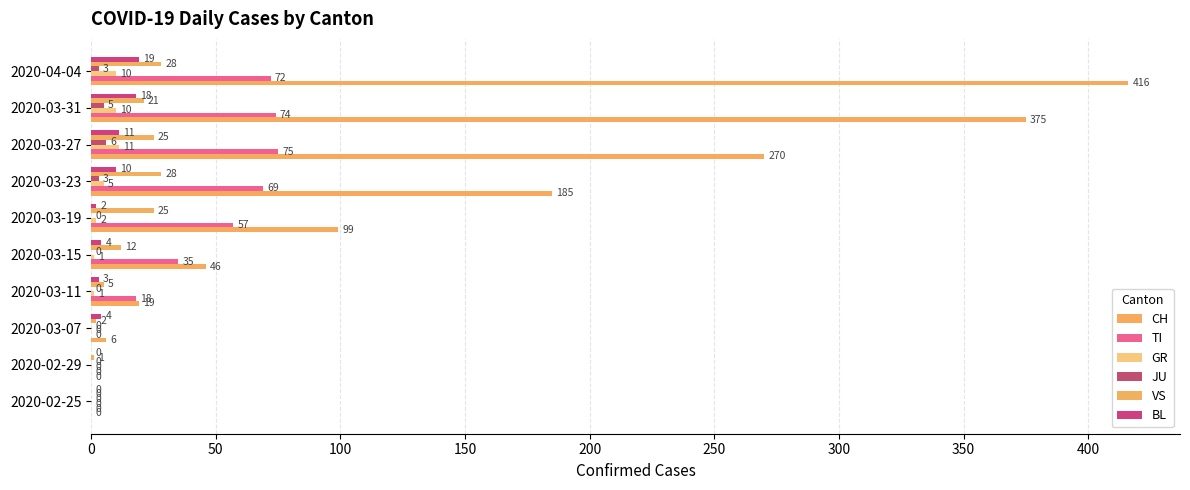

Which category has the highest value across all series?

2020-04-04